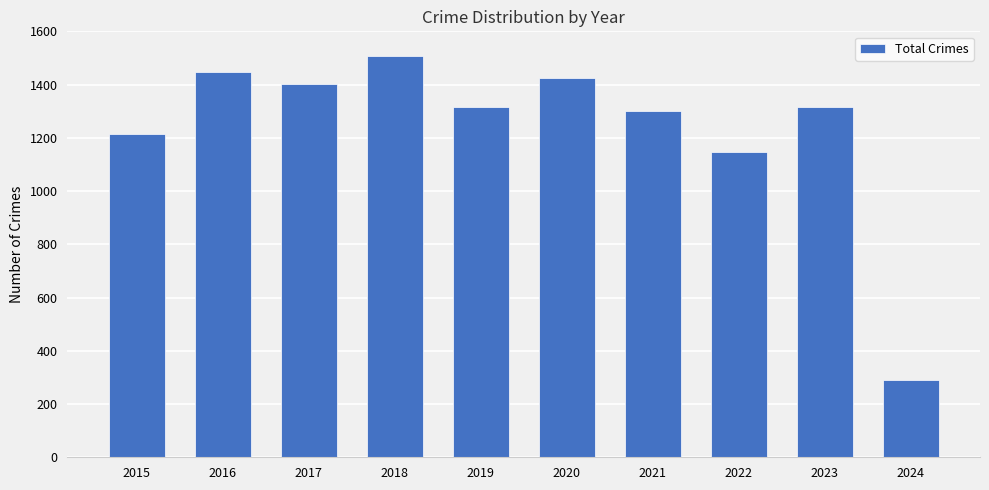

What is the smallest value displayed?

289